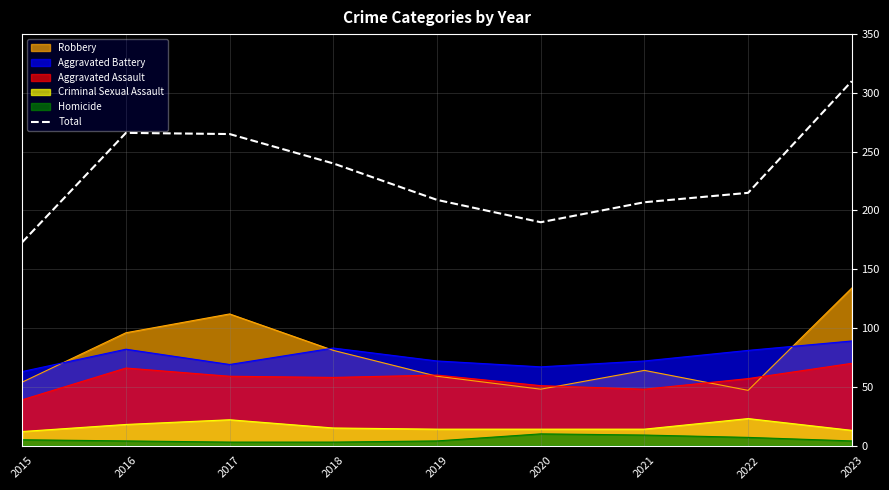

What is the value of the 3rd point from the left?

265